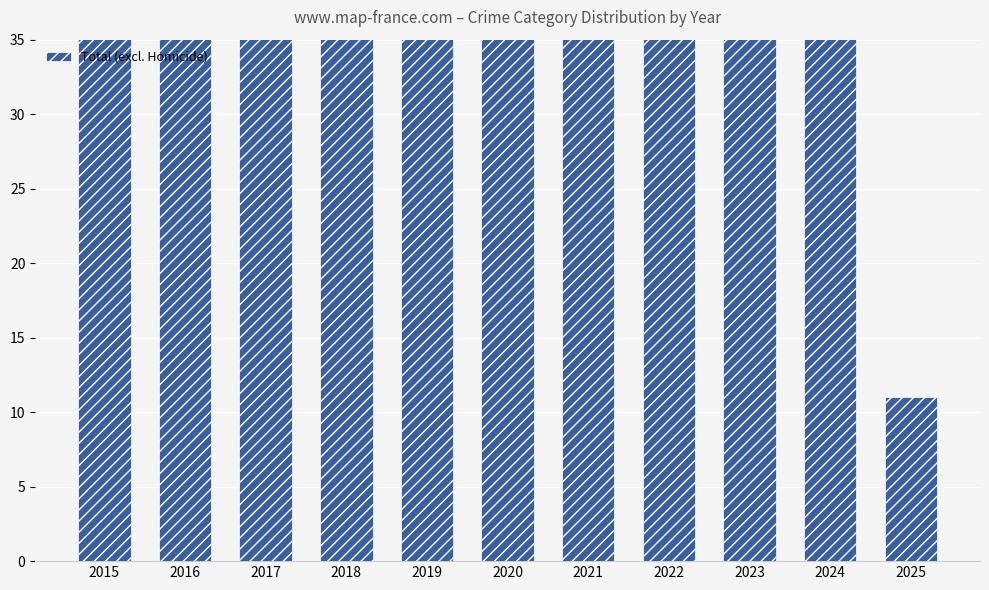

The value at 2025 is 11. True or false?

True